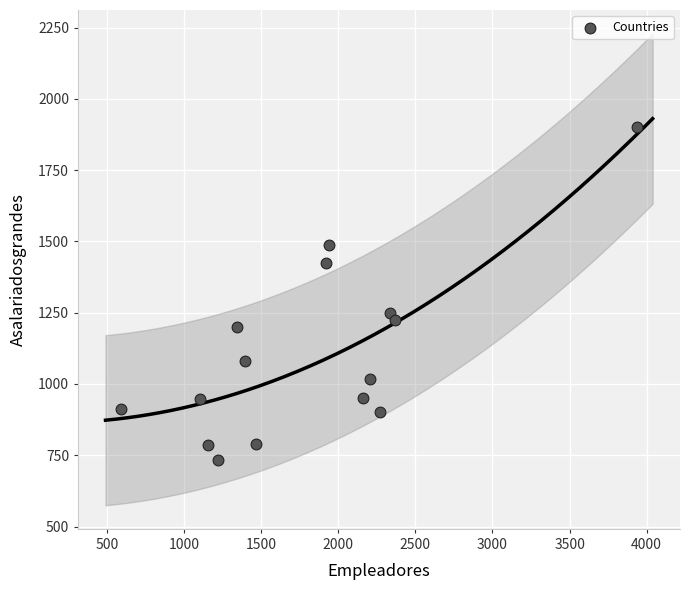

What is the range of X values (max minus min)?

3348.8